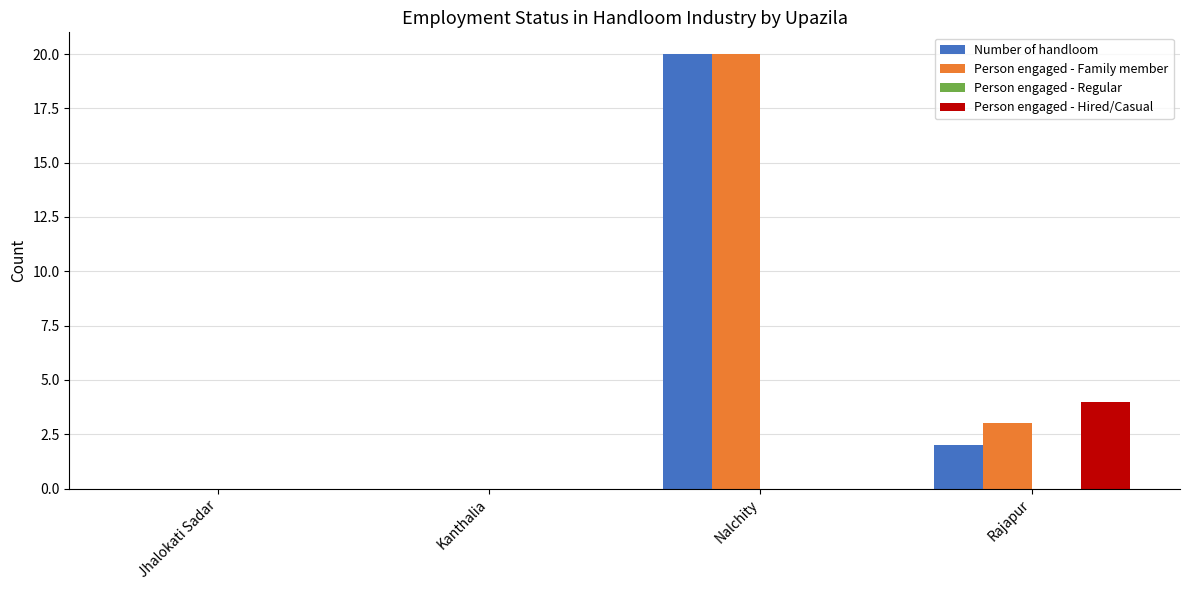

Count the number of categories in the chart.

4